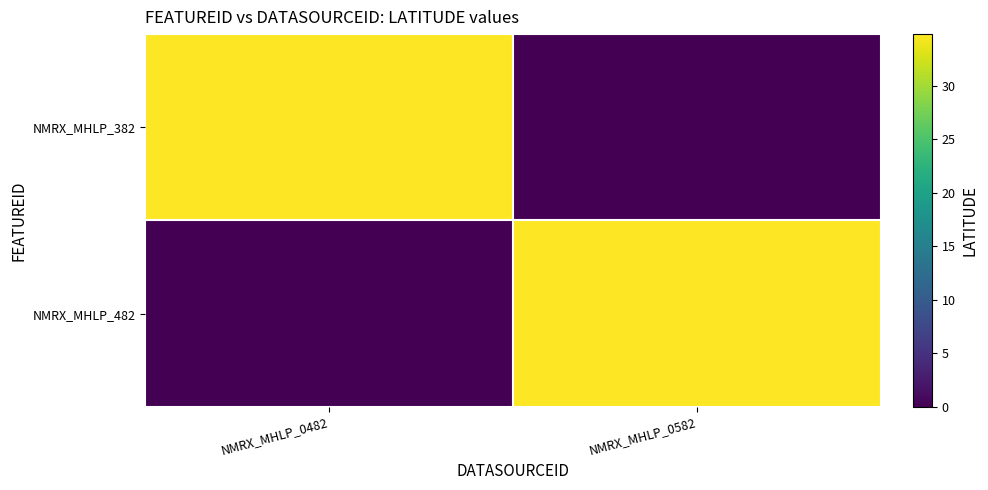

Between NMRX_MHLP_0482 and NMRX_MHLP_0582, which is larger?

NMRX_MHLP_0482